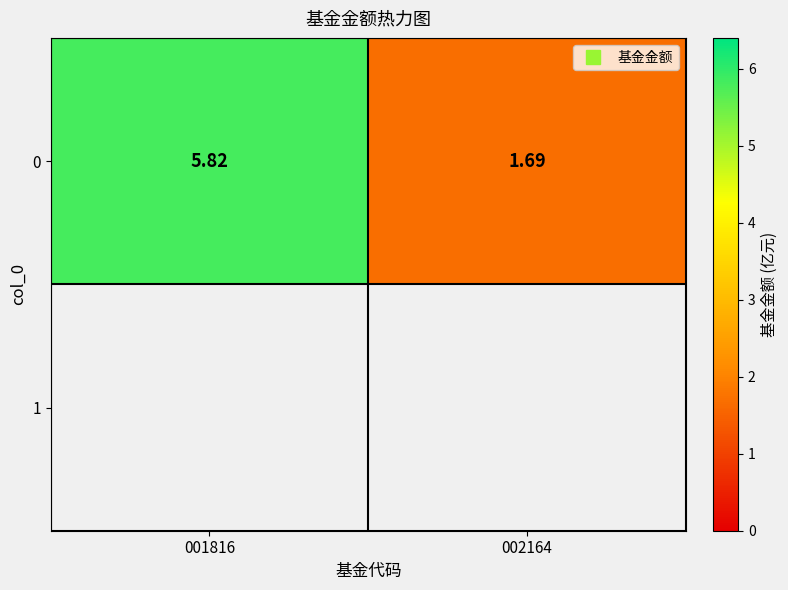

What is the change in value from 001816 to 002164?

-4.1